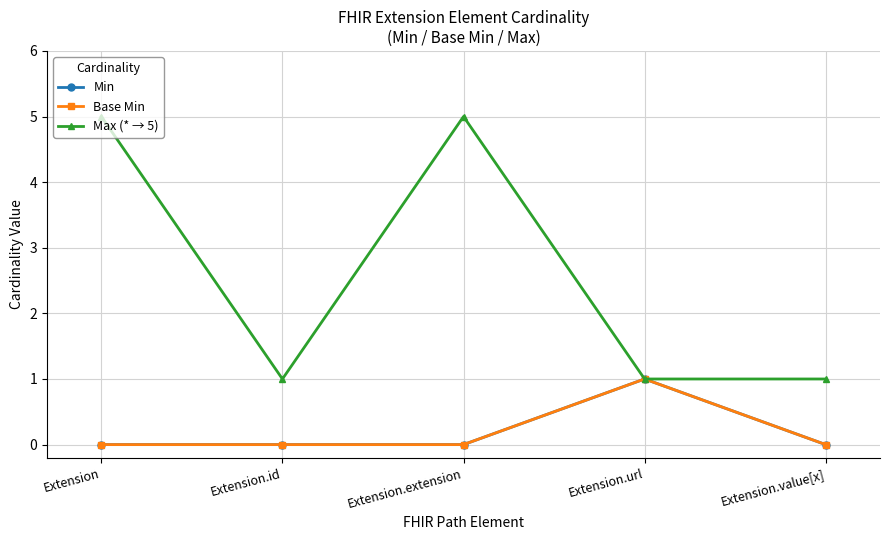

Reading left to right, transcribe all the data shown in this chart.

Min: 0	0	0	1	0
Base Min: 0	0	0	1	0
Max (* → 5): 5	1	5	1	1